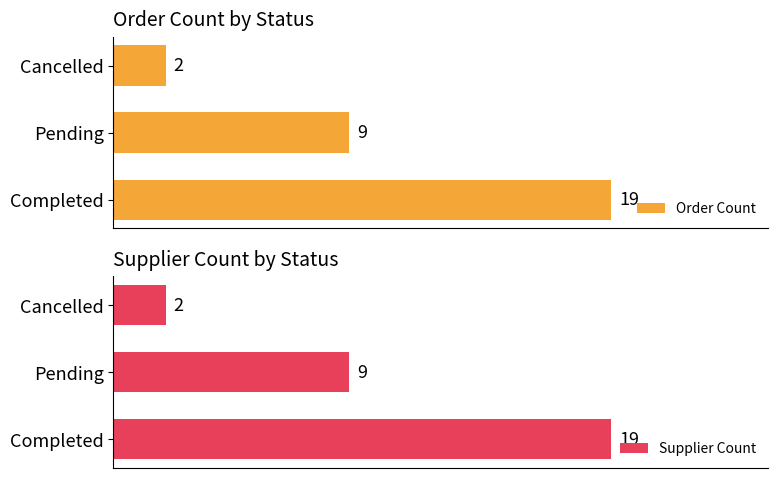

Which series has the widest spread of values?

Order Count